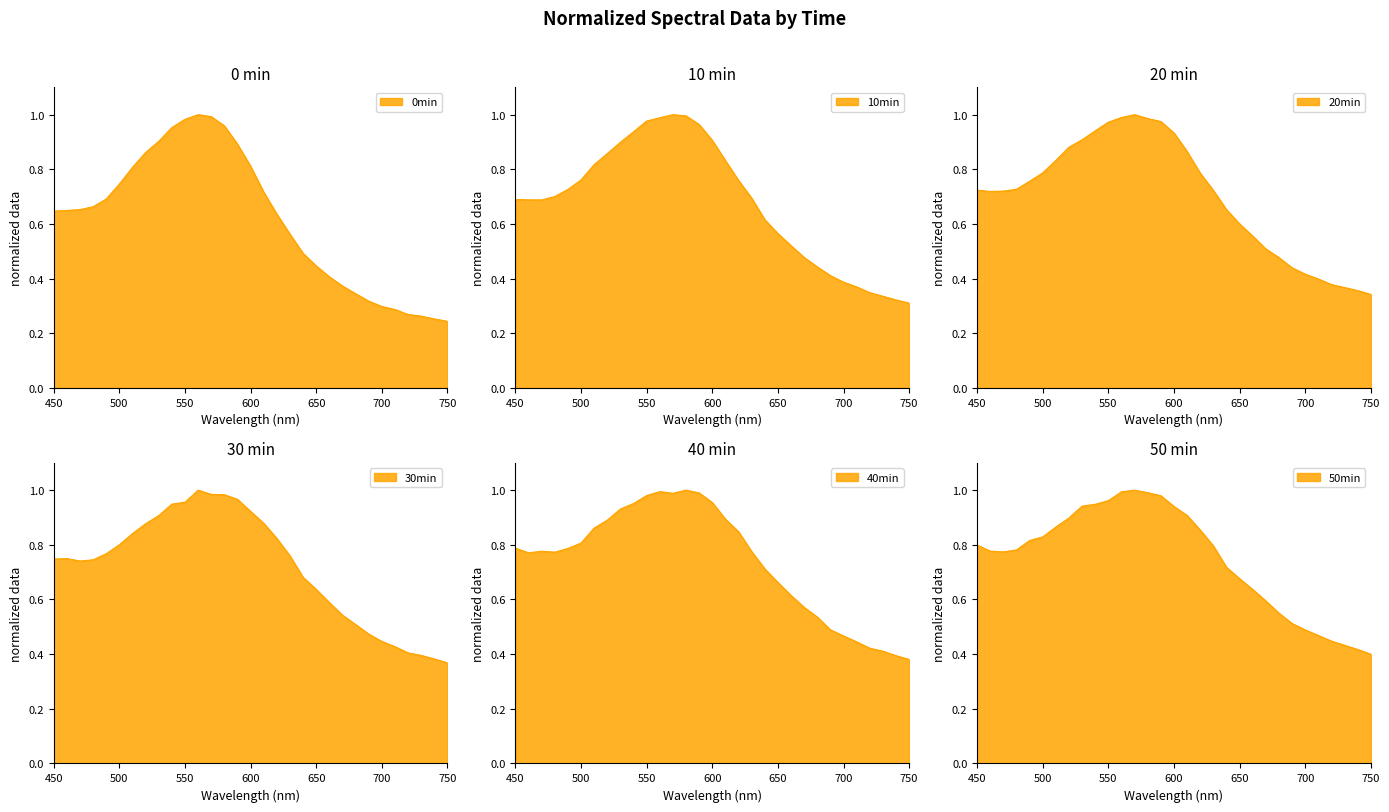

Reading right to left, list all the values displayed in this chart.

0min: 750=0.2	740=0.3	730=0.3	720=0.3	710=0.3	700=0.3	690=0.3	680=0.3	670=0.4	660=0.4	650=0.4	640=0.5	630=0.6	620=0.6	610=0.7	600=0.8	590=0.9	580=1.0	570=1.0	560=1.0	550=1.0	540=1.0	530=0.9	520=0.9	510=0.8	500=0.7	490=0.7	480=0.7	470=0.7	460=0.6	450=0.6
10min: 750=0.3	740=0.3	730=0.3	720=0.3	710=0.4	700=0.4	690=0.4	680=0.4	670=0.5	660=0.5	650=0.6	640=0.6	630=0.7	620=0.8	610=0.8	600=0.9	590=1.0	580=1.0	570=1.0	560=1.0	550=1.0	540=0.9	530=0.9	520=0.9	510=0.8	500=0.8	490=0.7	480=0.7	470=0.7	460=0.7	450=0.7
20min: 750=0.3	740=0.4	730=0.4	720=0.4	710=0.4	700=0.4	690=0.4	680=0.5	670=0.5	660=0.6	650=0.6	640=0.7	630=0.7	620=0.8	610=0.9	600=0.9	590=1.0	580=1.0	570=1.0	560=1.0	550=1.0	540=0.9	530=0.9	520=0.9	510=0.8	500=0.8	490=0.8	480=0.7	470=0.7	460=0.7	450=0.7
30min: 750=0.4	740=0.4	730=0.4	720=0.4	710=0.4	700=0.4	690=0.5	680=0.5	670=0.5	660=0.6	650=0.6	640=0.7	630=0.8	620=0.8	610=0.9	600=0.9	590=1.0	580=1.0	570=1.0	560=1.0	550=1.0	540=0.9	530=0.9	520=0.9	510=0.8	500=0.8	490=0.8	480=0.7	470=0.7	460=0.7	450=0.7
40min: 750=0.4	740=0.4	730=0.4	720=0.4	710=0.4	700=0.5	690=0.5	680=0.5	670=0.6	660=0.6	650=0.7	640=0.7	630=0.8	620=0.8	610=0.9	600=1.0	590=1.0	580=1.0	570=1.0	560=1.0	550=1.0	540=1.0	530=0.9	520=0.9	510=0.9	500=0.8	490=0.8	480=0.8	470=0.8	460=0.8	450=0.8
50min: 750=0.4	740=0.4	730=0.4	720=0.4	710=0.5	700=0.5	690=0.5	680=0.5	670=0.6	660=0.6	650=0.7	640=0.7	630=0.8	620=0.9	610=0.9	600=0.9	590=1.0	580=1.0	570=1.0	560=1.0	550=1.0	540=0.9	530=0.9	520=0.9	510=0.9	500=0.8	490=0.8	480=0.8	470=0.8	460=0.8	450=0.8